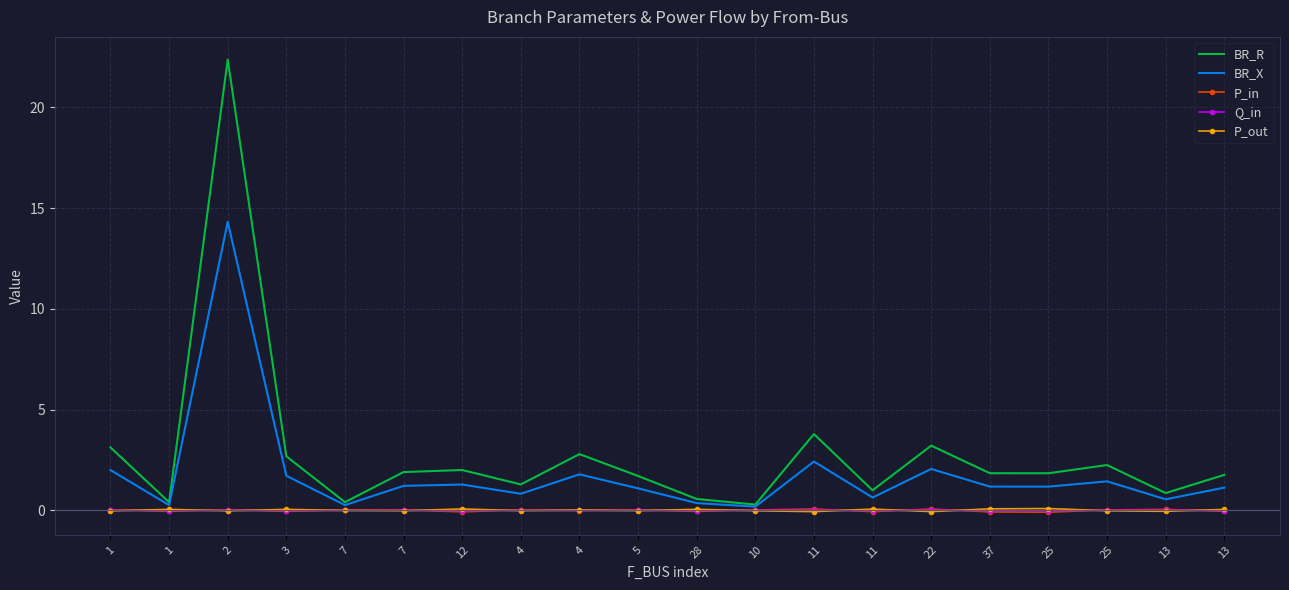

What are all the series names shown in the legend?

BR_R, BR_X, P_in, Q_in, P_out